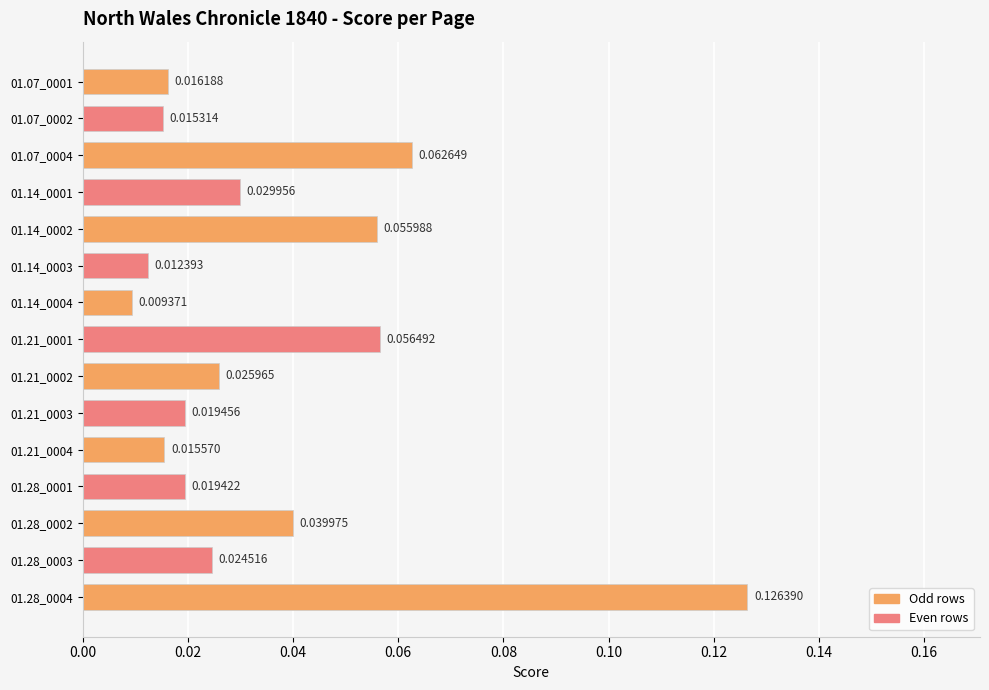

At which label is the value closest to 0?

01.14_0004